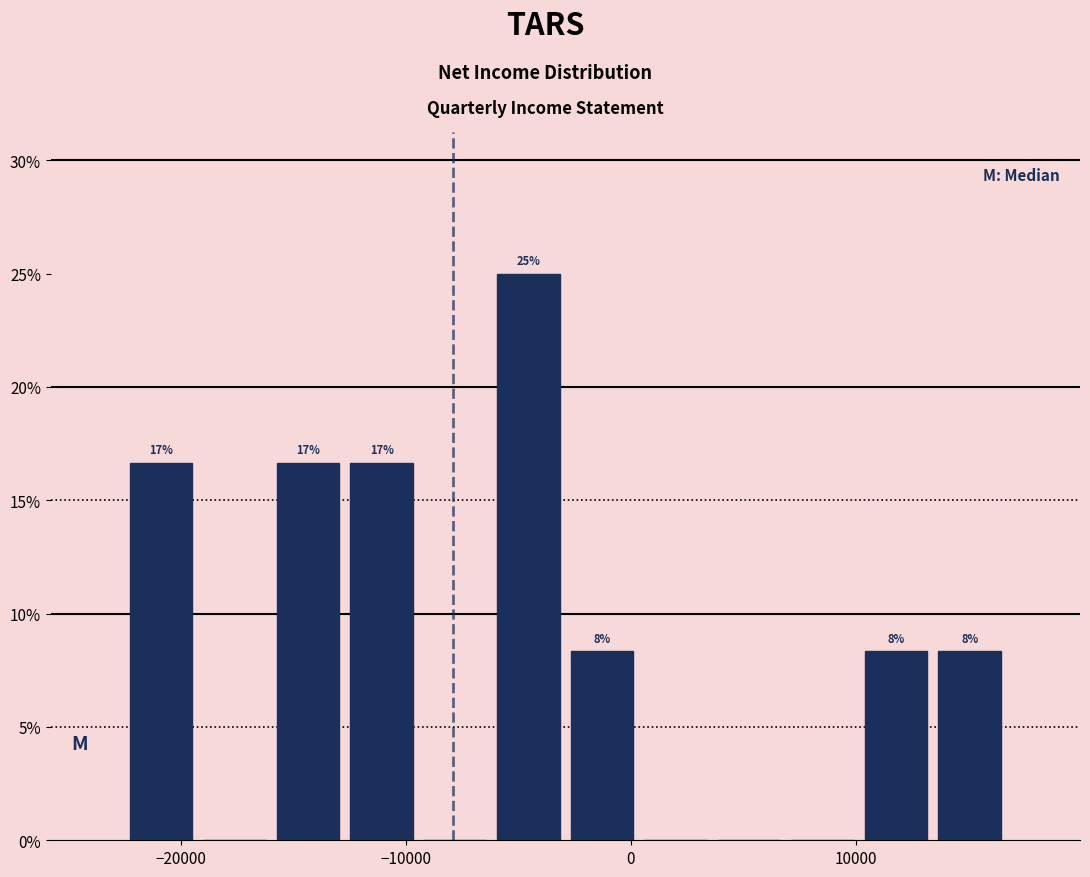

Read against the x-axis, roughly where is the centre of the tallest bar?

-5000